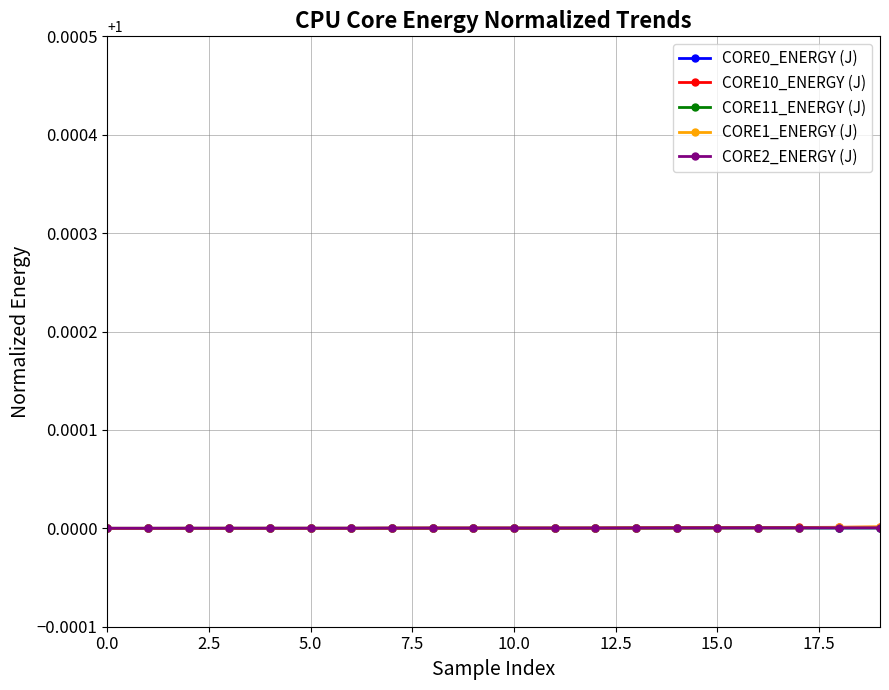

What is the value of the CORE10_ENERGY (J) point at the 9th from the left?

1.0